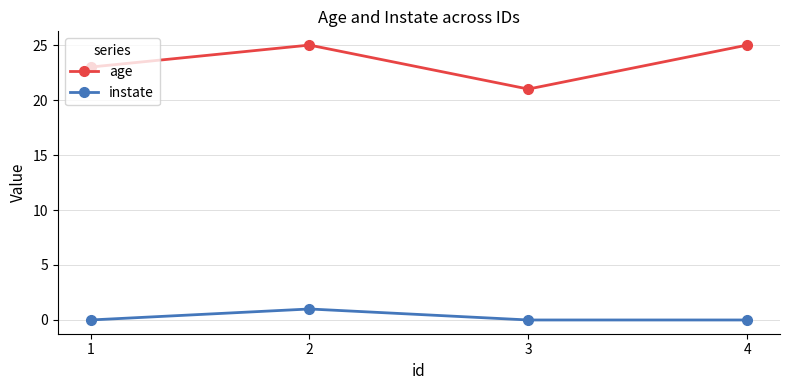

At which label is age closest to 23?

1